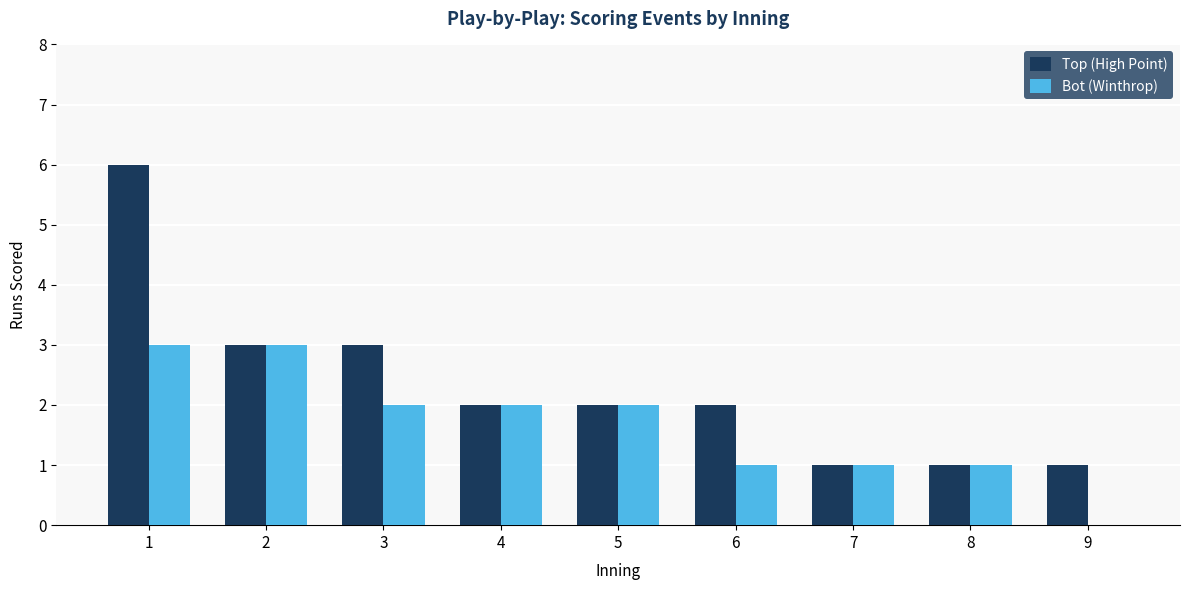

Which series changed the most between 3 and 5?

Top (High Point)